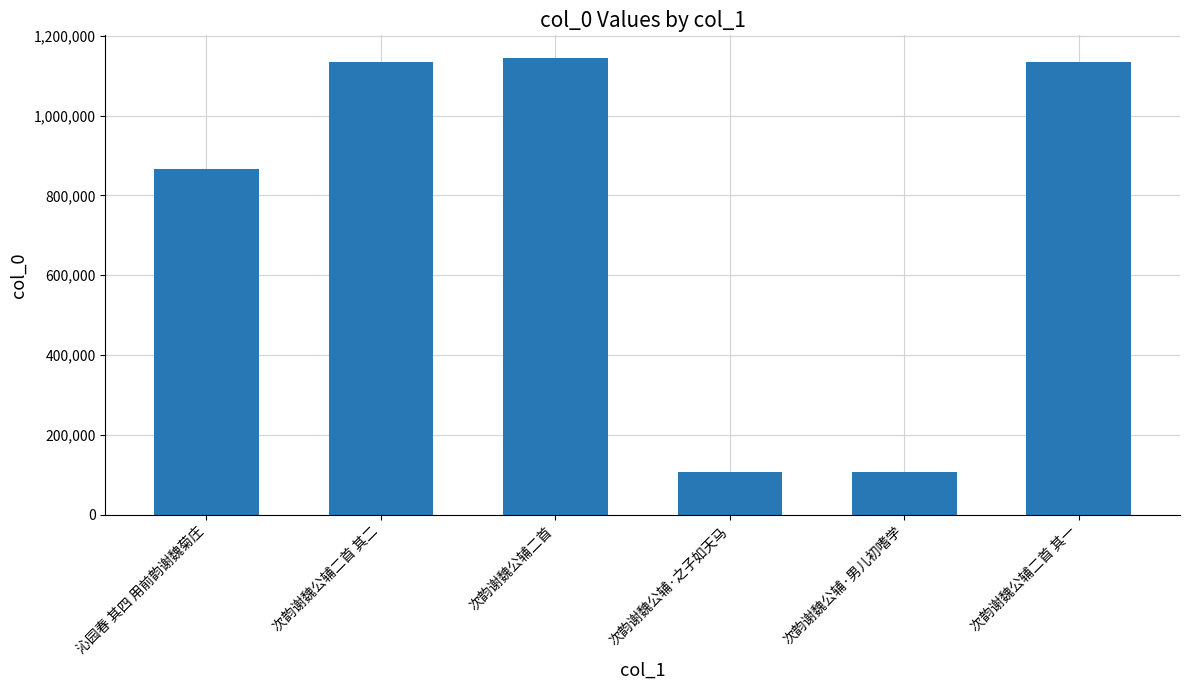

What is the minimum value shown in the chart?

106592